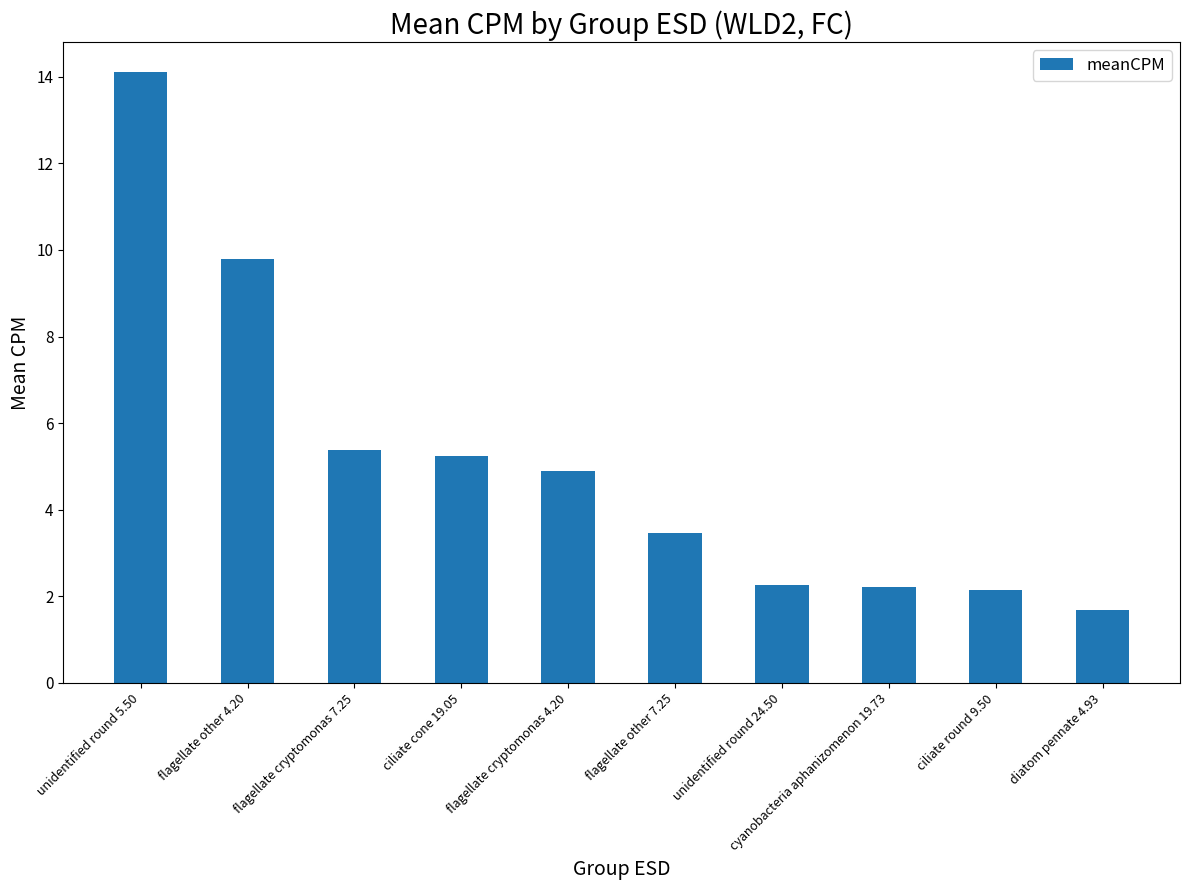

What position from the right is unidentified round 5.50?

10